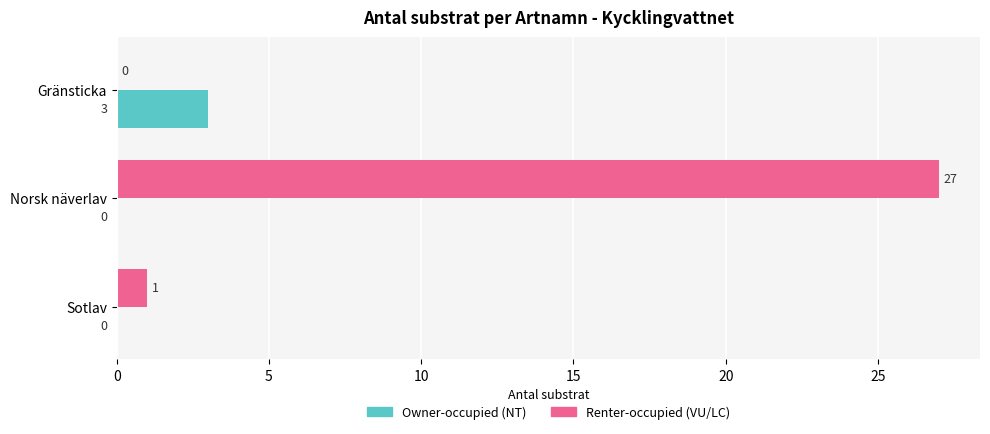

At which category is the sum across all series the highest?

Norsk näverlav